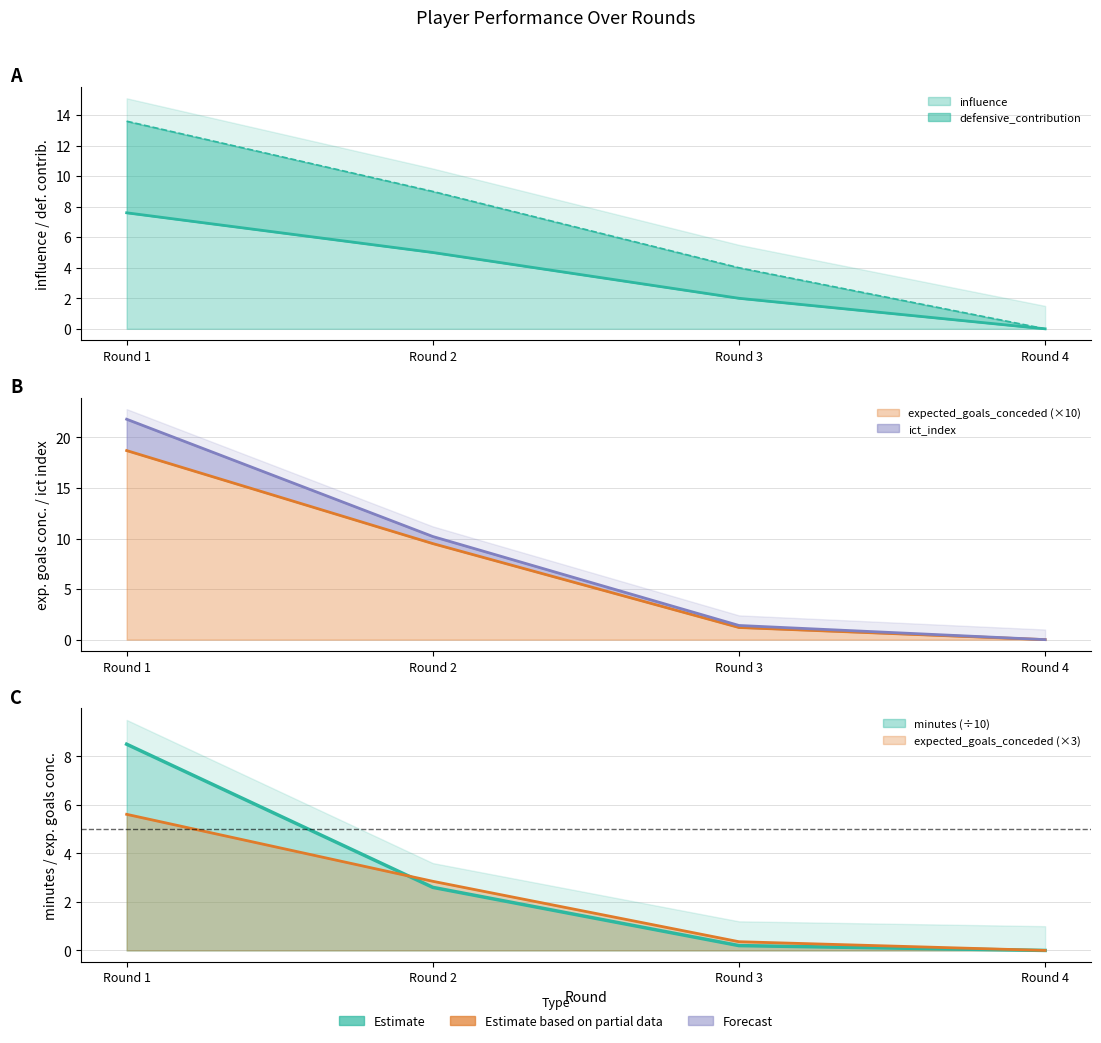

At which label is expected_goals_conceded closest to 9?

Round 2